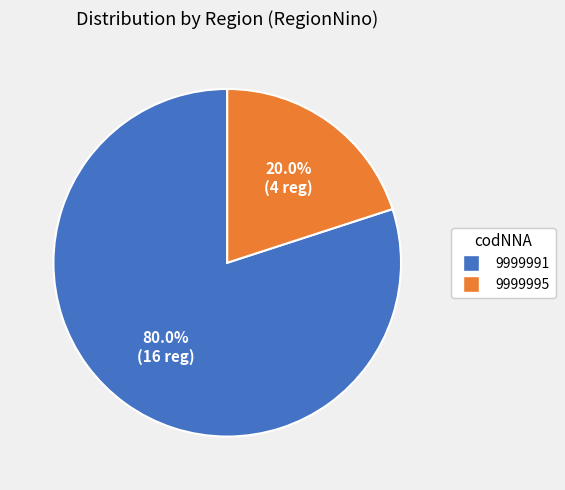

To the nearest percent, what is the difference between the largest and smallest slice percentages?

60%